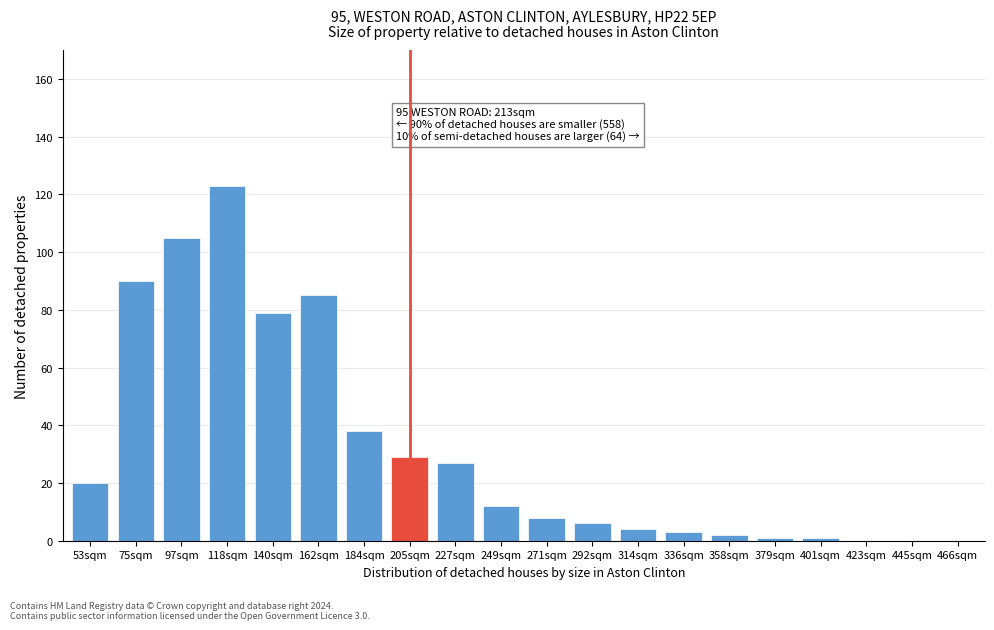

Reading right to left, list all the values displayed in this chart.

466sqm=0	445sqm=0	423sqm=0	401sqm=1	379sqm=1	358sqm=2	336sqm=3	314sqm=4	292sqm=6	271sqm=8	249sqm=12	227sqm=27	205sqm=29	184sqm=38	162sqm=85	140sqm=79	118sqm=123	97sqm=105	75sqm=90	53sqm=20